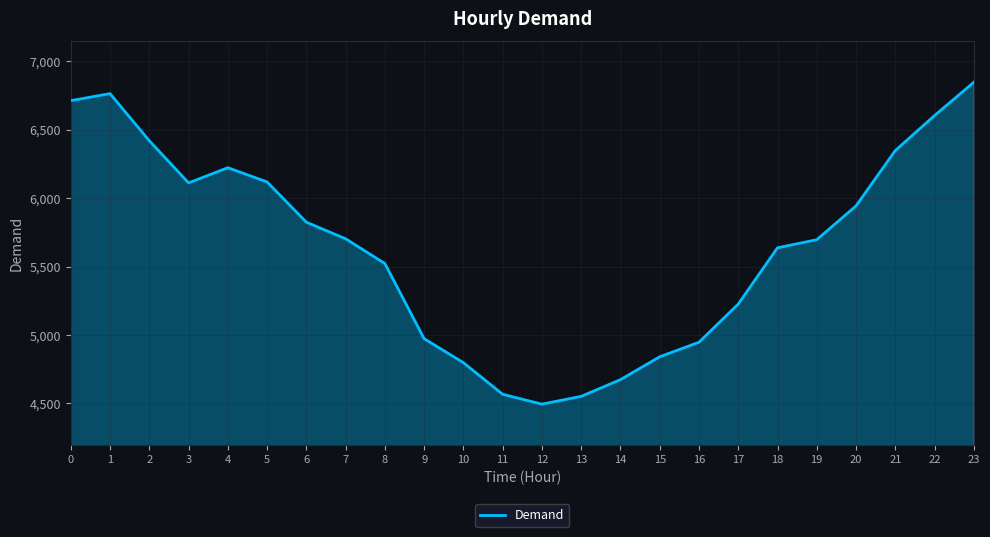

The value of Demand at 5 is 6118. True or false?

True